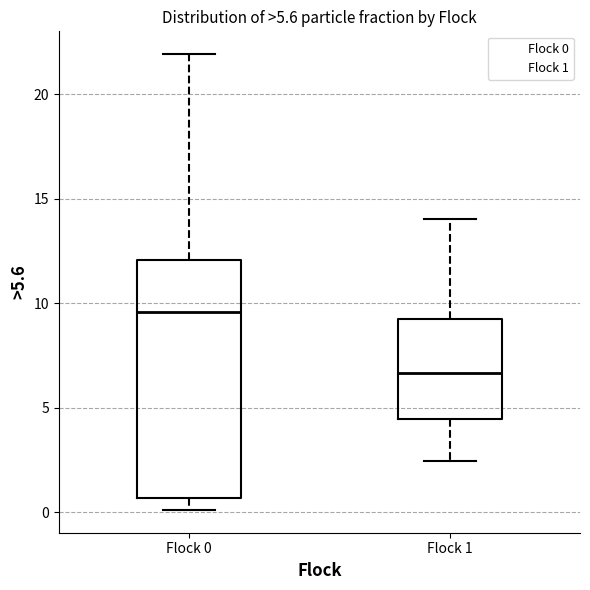

Reading left to right, transcribe this box plot: for each box, give where its median line is, the range the box spans, and where its two whiskers end, as read against the y-axis. The values are not printed on the chart, so give them approximately, as read against the axis.

Flock 0: median 9.5, box 0.5 to 12.0, whiskers 0.0 to 22.0
Flock 1: median 6.5, box 4.5 to 9.0, whiskers 2.5 to 14.0